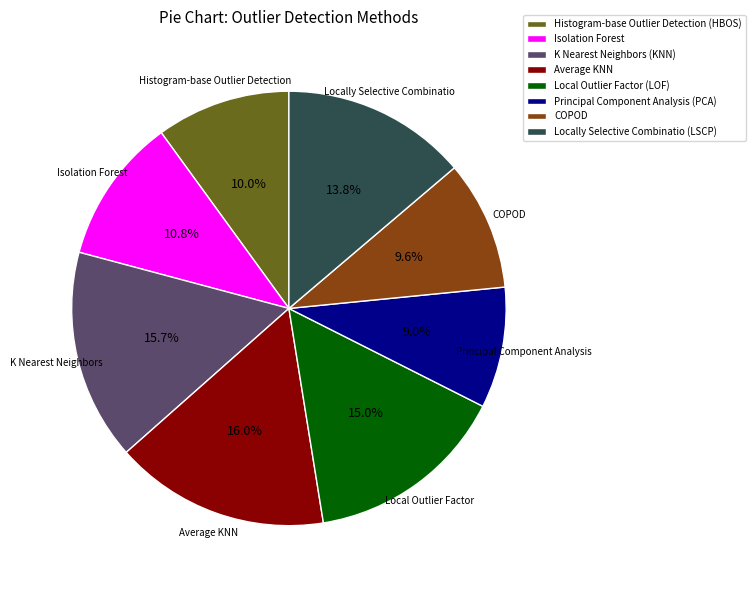

How much of the chart is everything except Isolation Forest?

89.2%